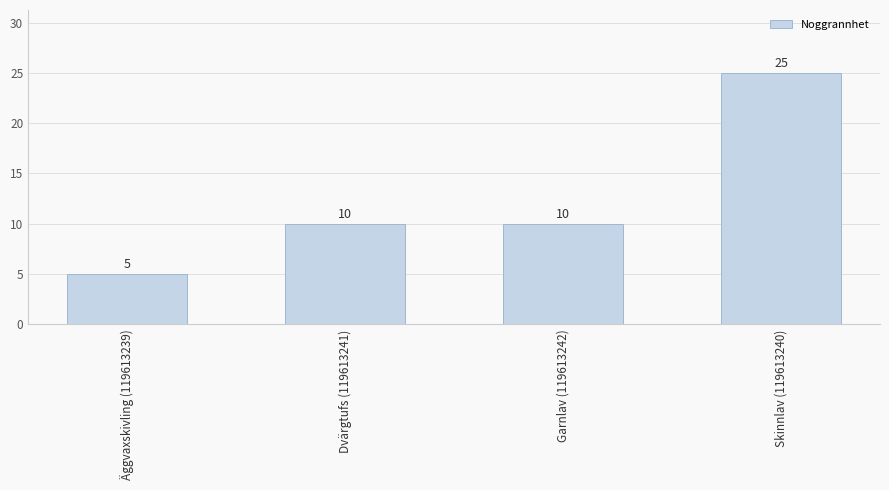

At which category does the chart reach its minimum across all series?

Äggvaxskivling (119613239)